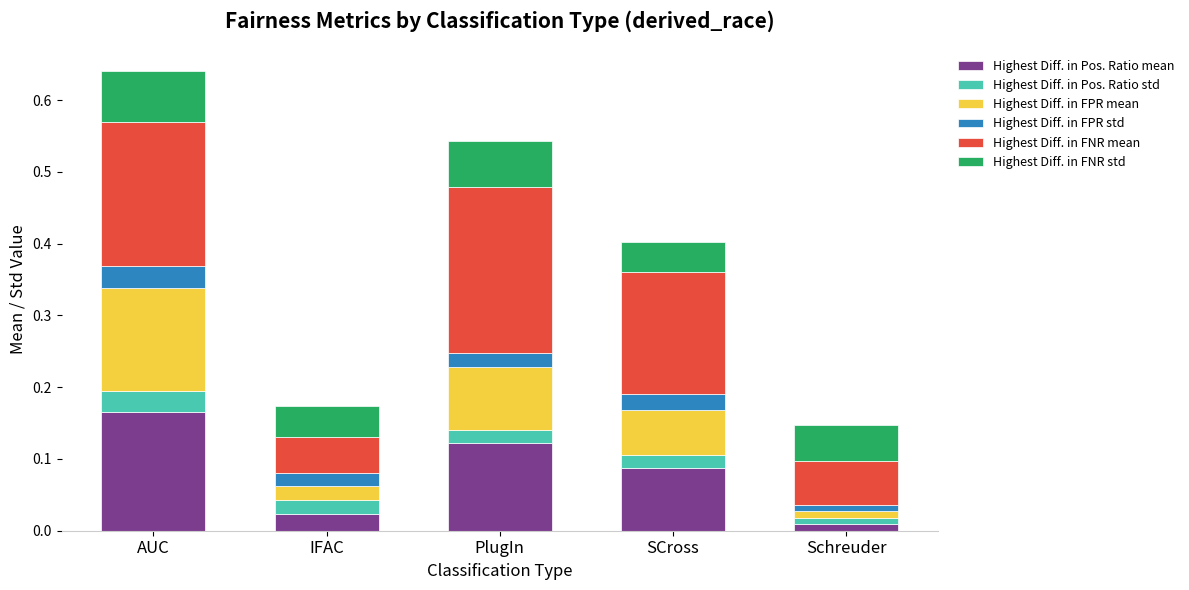

At which category is the sum across all series the highest?

AUC